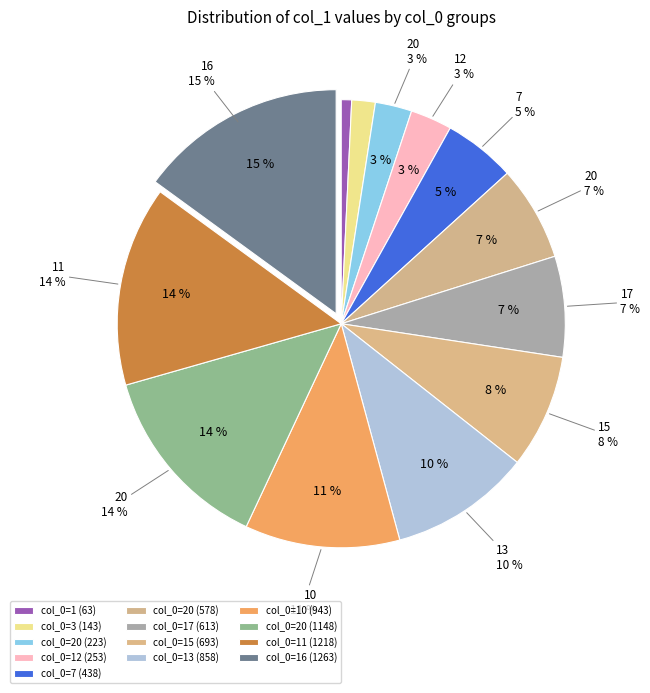

What is the change in value from 20 to 13?

+280